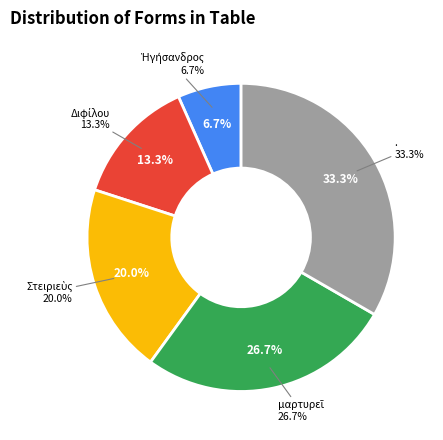

What percentage is the . slice, to the nearest percent?

33%